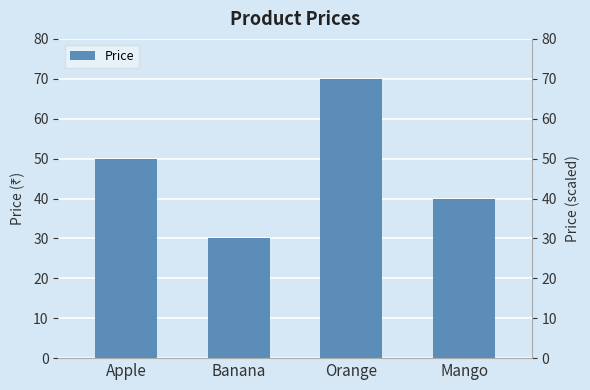

What is the average value?

48